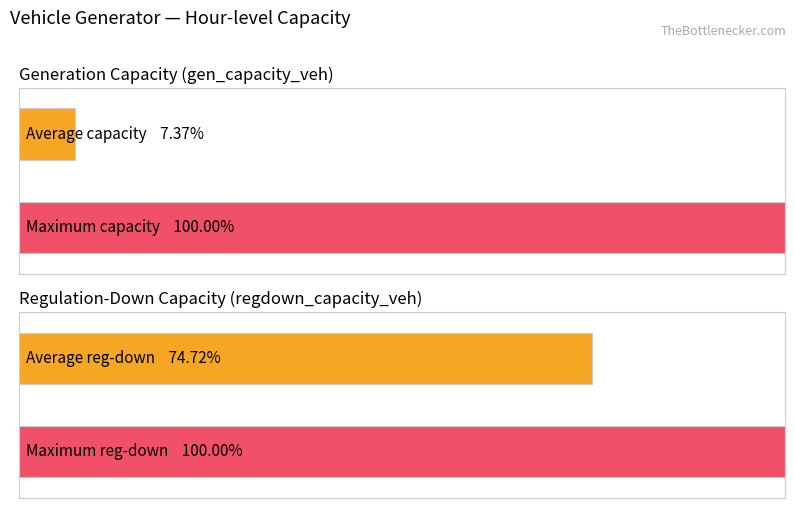

How many bars are there in each group?

2